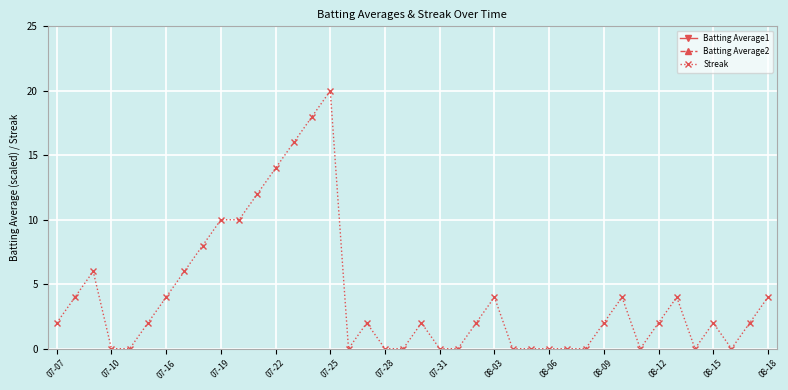

At which label does Streak reach its peak?

07-25